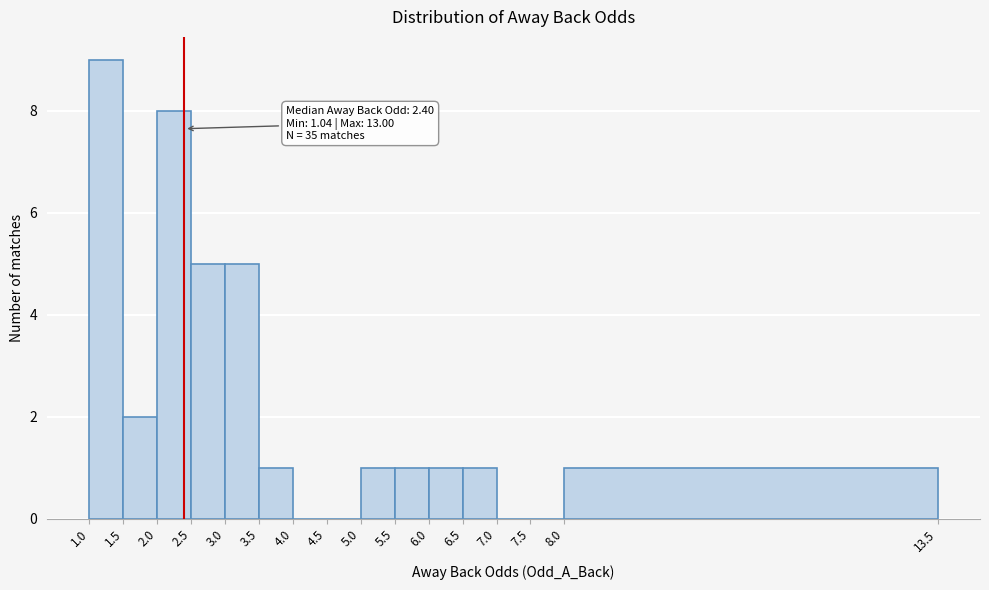

Which range on the x-axis has the tallest bar?

1.0 to 1.5